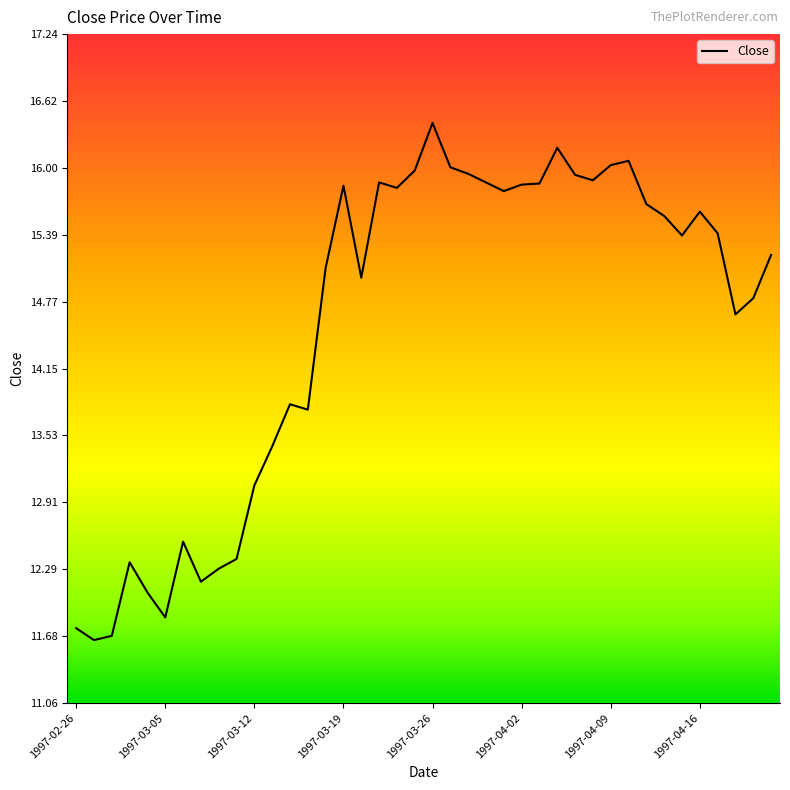

Does the chart display data point markers on the line(s)?

No